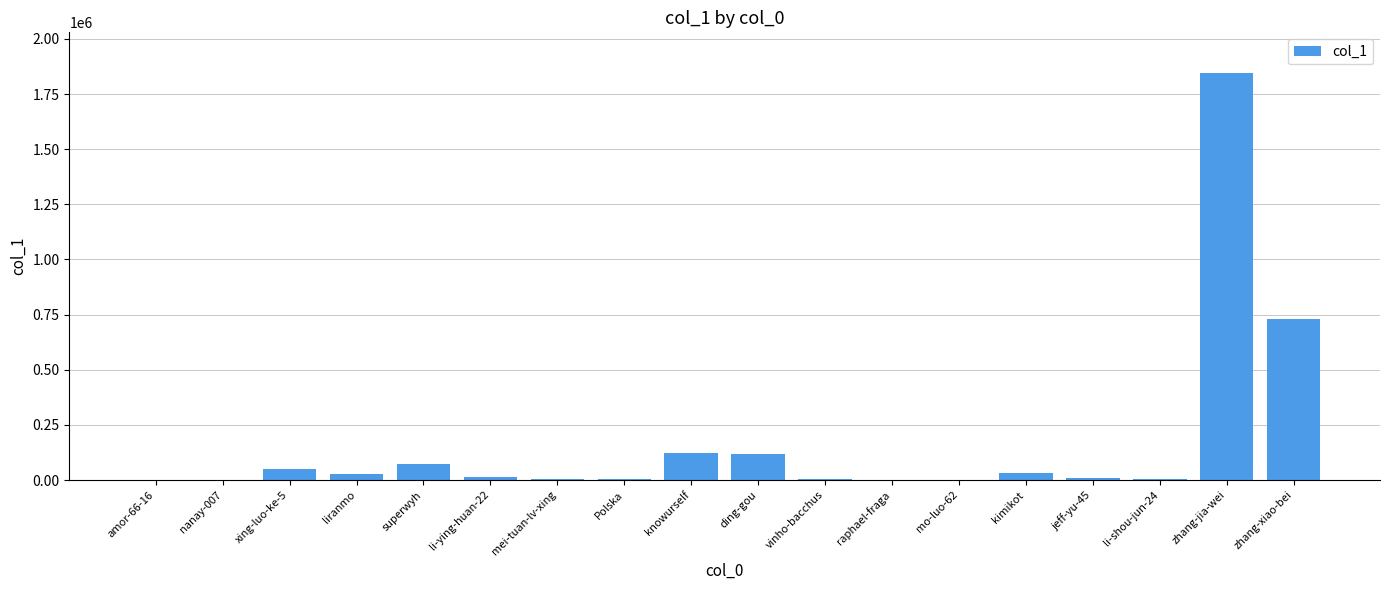

Is it true that the value at knowurself is 121990?

True